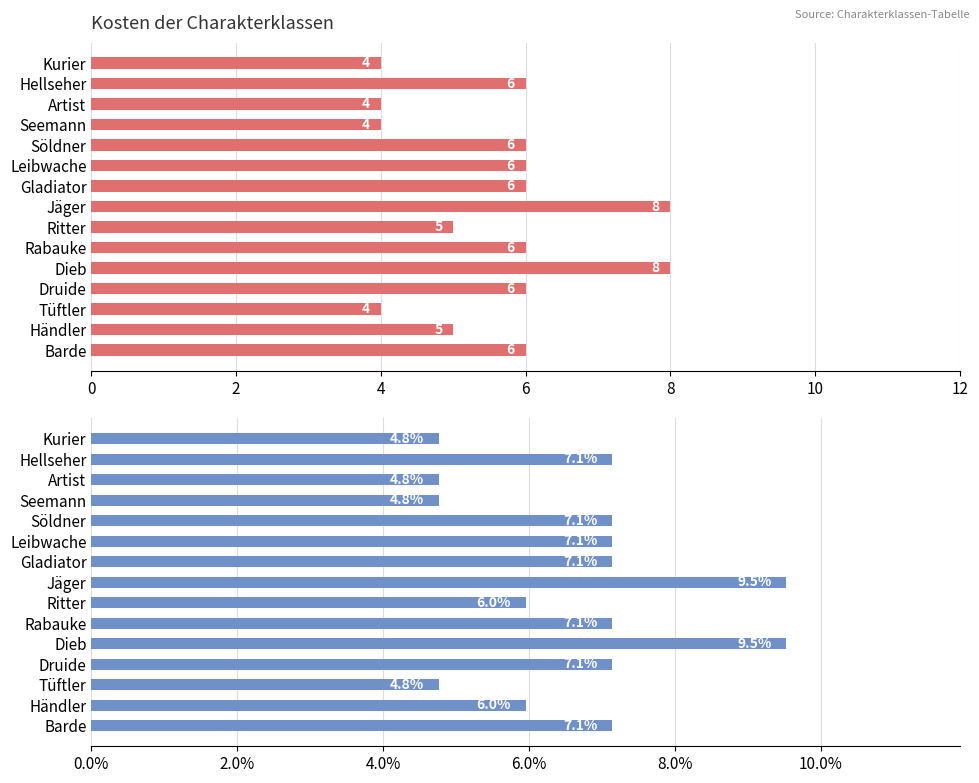

What is the sum of the Kosten (% of total) values at Leibwache and Kurier?

11.9